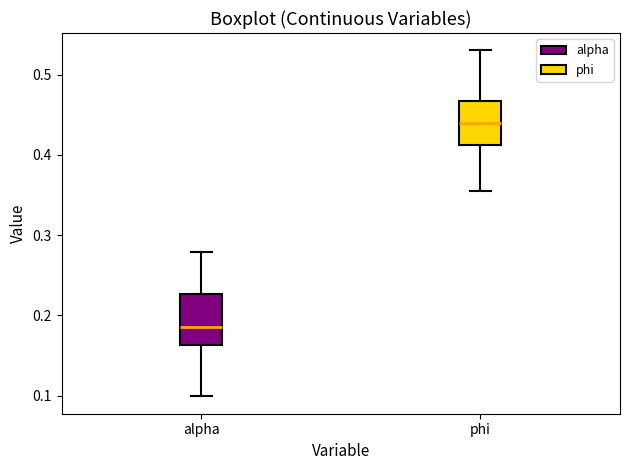

Where does the lower whisker of the box for alpha end on the y-axis? The values are not printed on the chart, so give them approximately, as read against the axis.

0.10